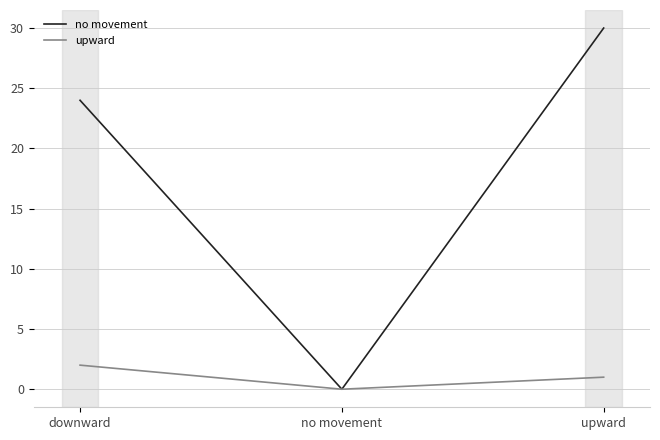

How many lines are shown in the chart?

2